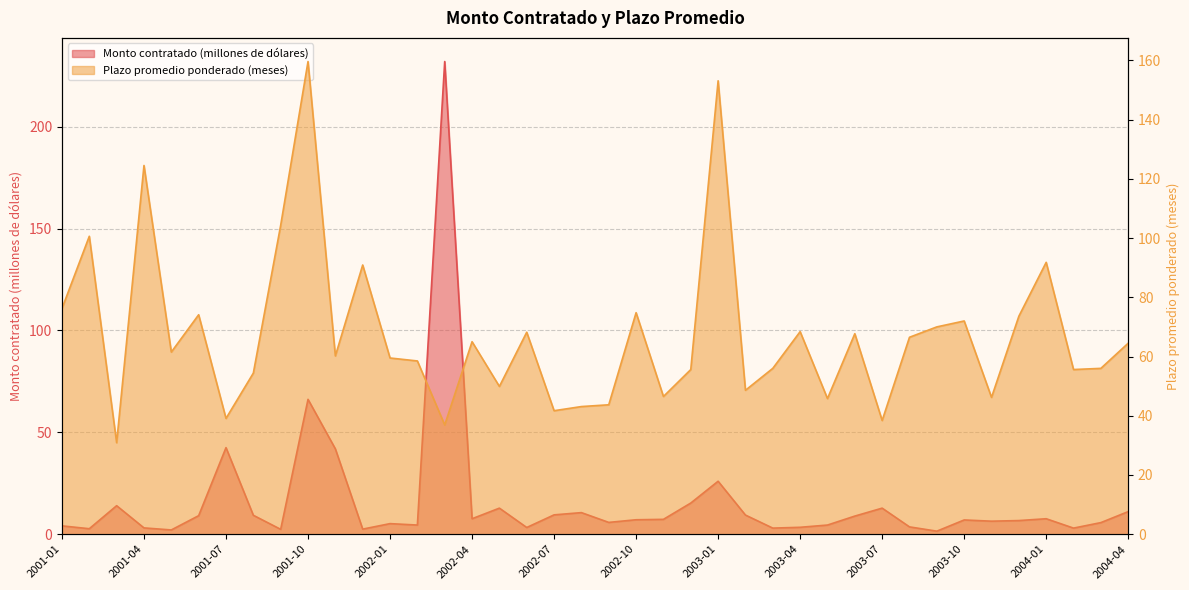

Reading left to right, list all the values displayed in this chart.

Monto contratado (millones de dólares): 4.1	2.7	14.0	3.1	2.1	9.1	42.5	9.3	2.4	66.2	41.9	2.5	5.2	4.5	232.0	7.6	12.8	3.3	9.5	10.6	5.8	7.1	7.3	15.3	26.0	9.4	3.0	3.4	4.5	8.9	12.8	3.6	1.5	7.0	6.4	6.7	7.6	3.0	5.7	11.1
Plazo promedio ponderado (meses): 76.2	100.6	30.9	124.5	61.5	74.1	39.1	54.4	104.3	159.6	60.2	90.9	59.5	58.5	36.9	65.0	49.9	68.2	41.7	43.1	43.7	74.8	46.5	55.6	153.1	48.6	56.0	68.4	45.8	67.7	38.4	66.5	70.0	72.0	46.2	73.6	91.8	55.6	56.0	64.5